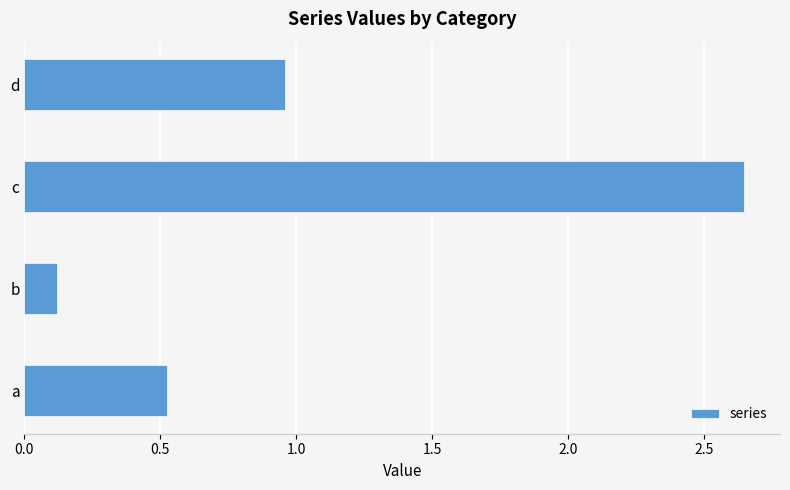

Which category has the lowest value across all series?

b